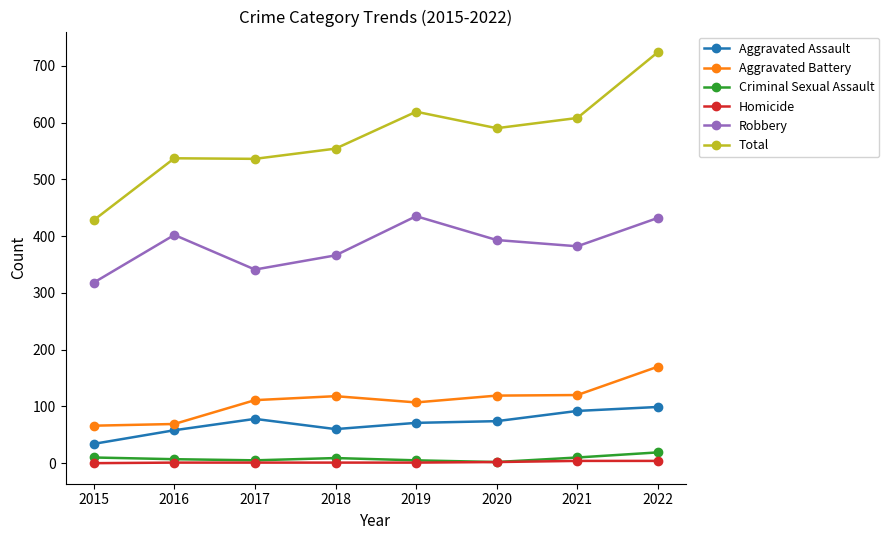

What is the greatest value displayed?

724